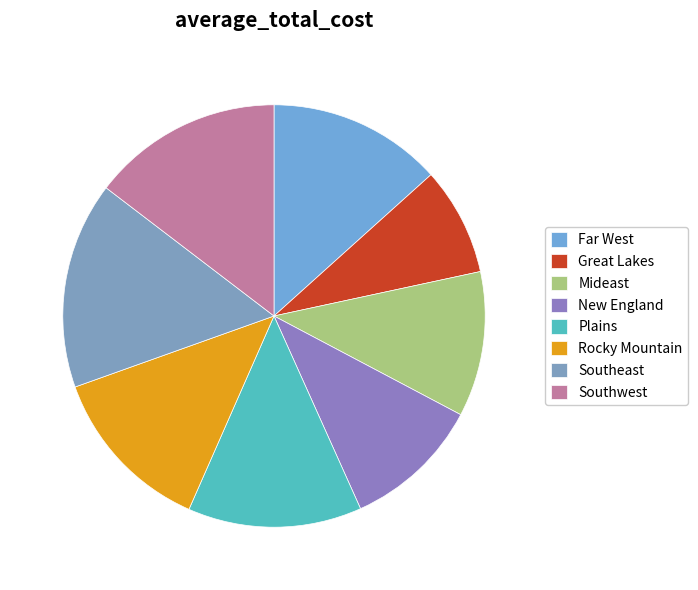

How many slices are in this pie chart?

8